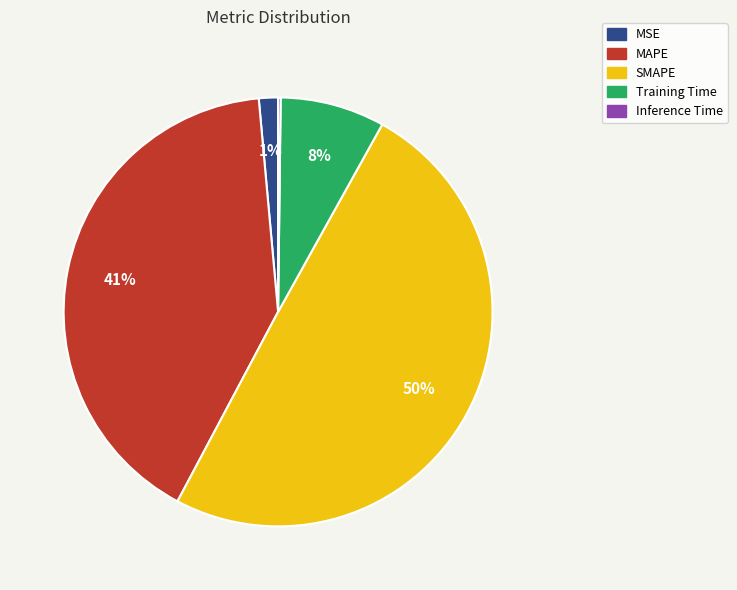

To the nearest percent, what is the average slice percentage?

20%